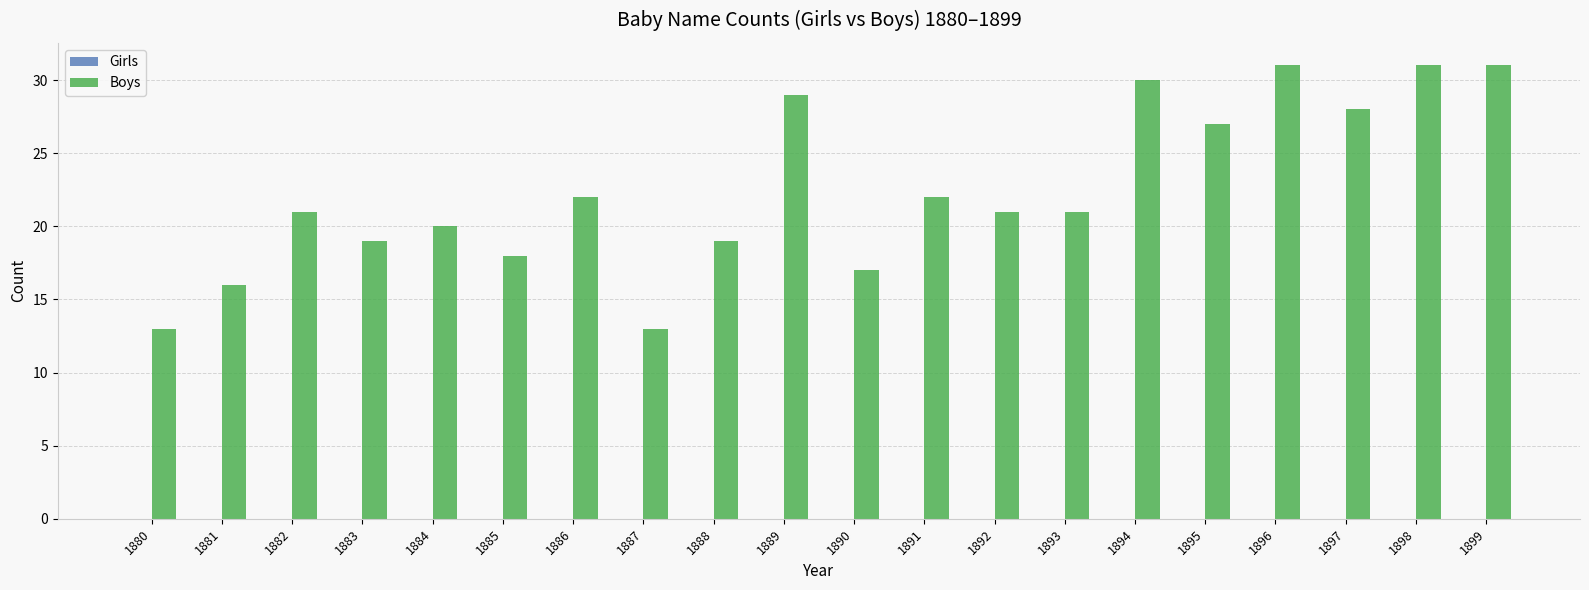

What is the average value?

22